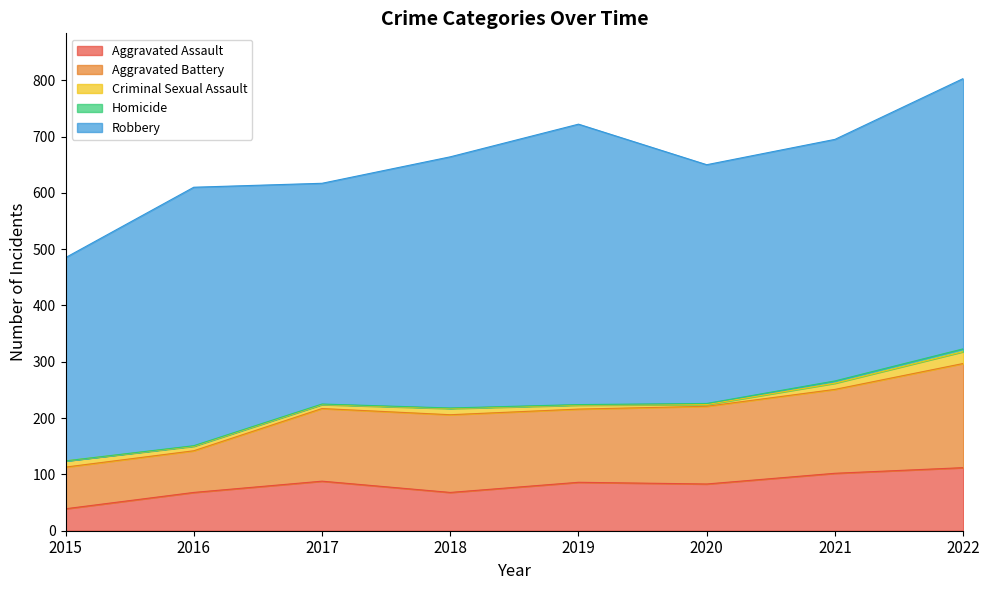

What is the highest value of the Aggravated Assault series?

112